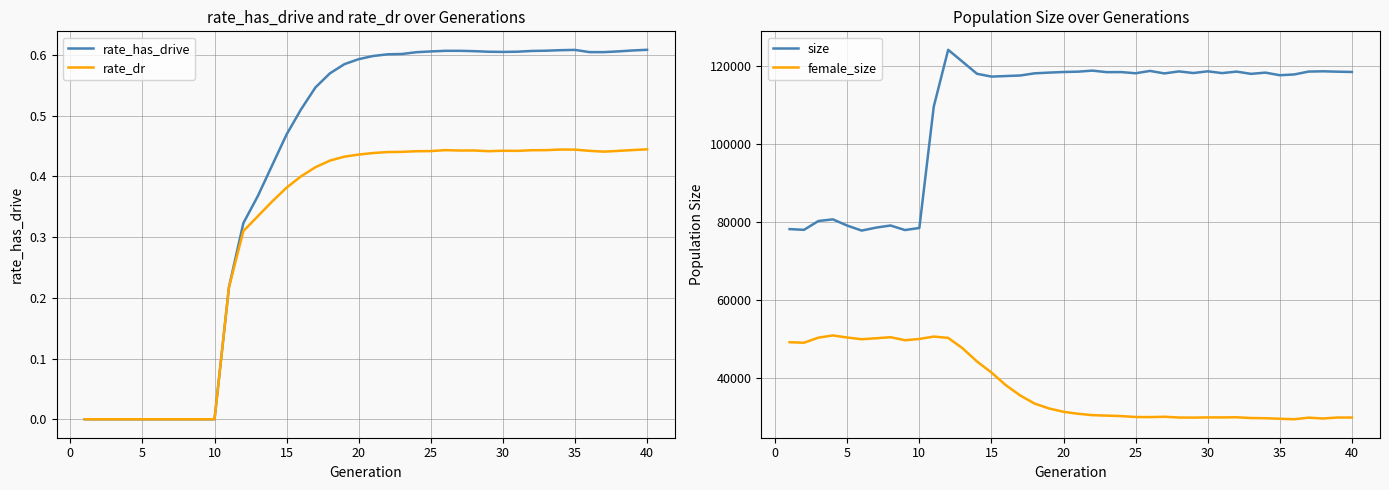

True or false: female_size and size intersect in this chart.

False